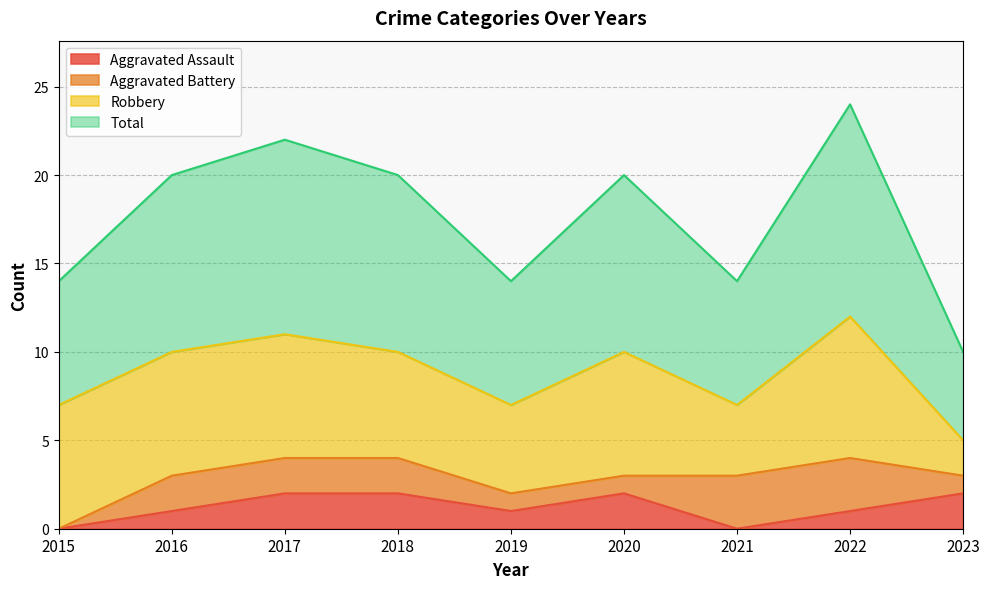

In Total, how many points are lower than both neighbors (excluding endpoints)?

2